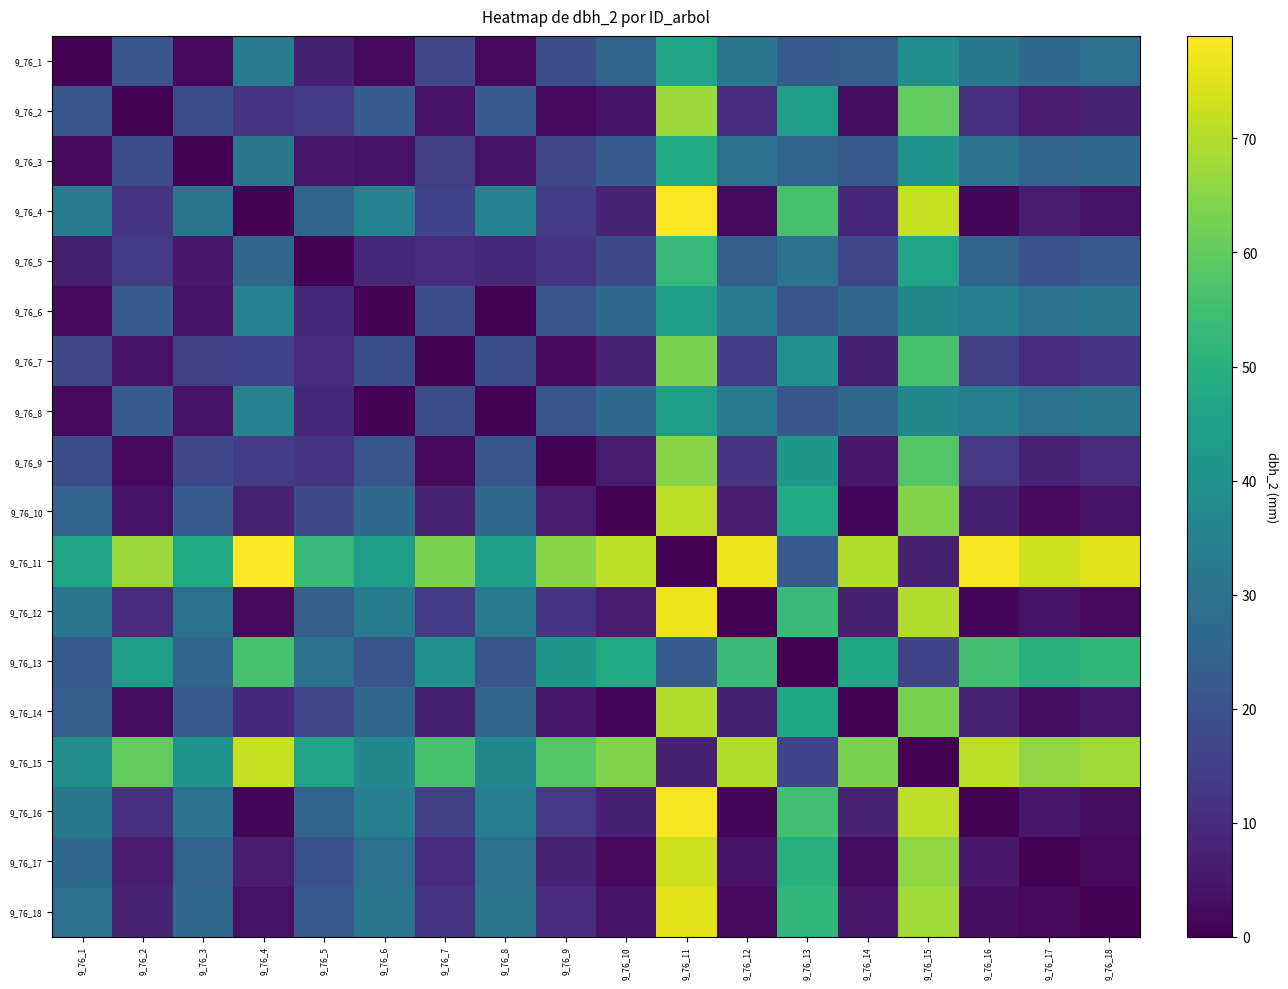

How many data points does each series have?

18